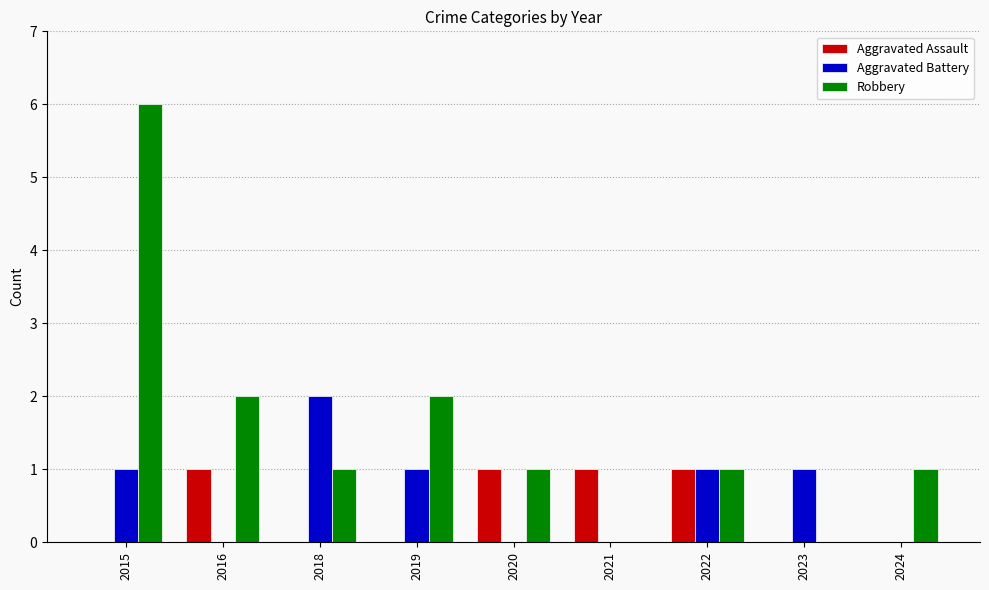

At which category is the sum across all series the highest?

2015